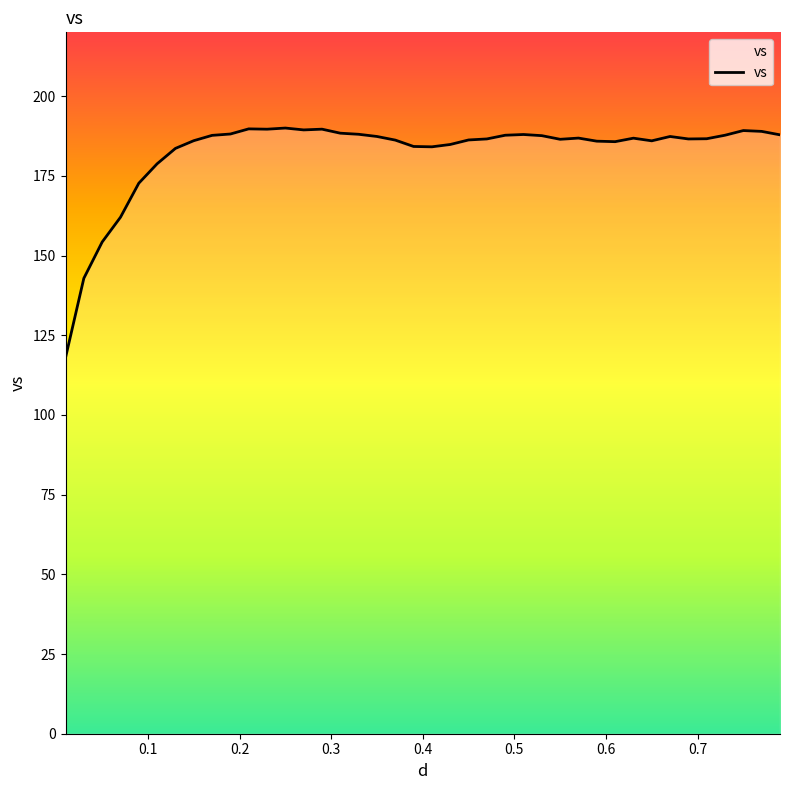

What is the difference between the maximum and minimum values?

72.0